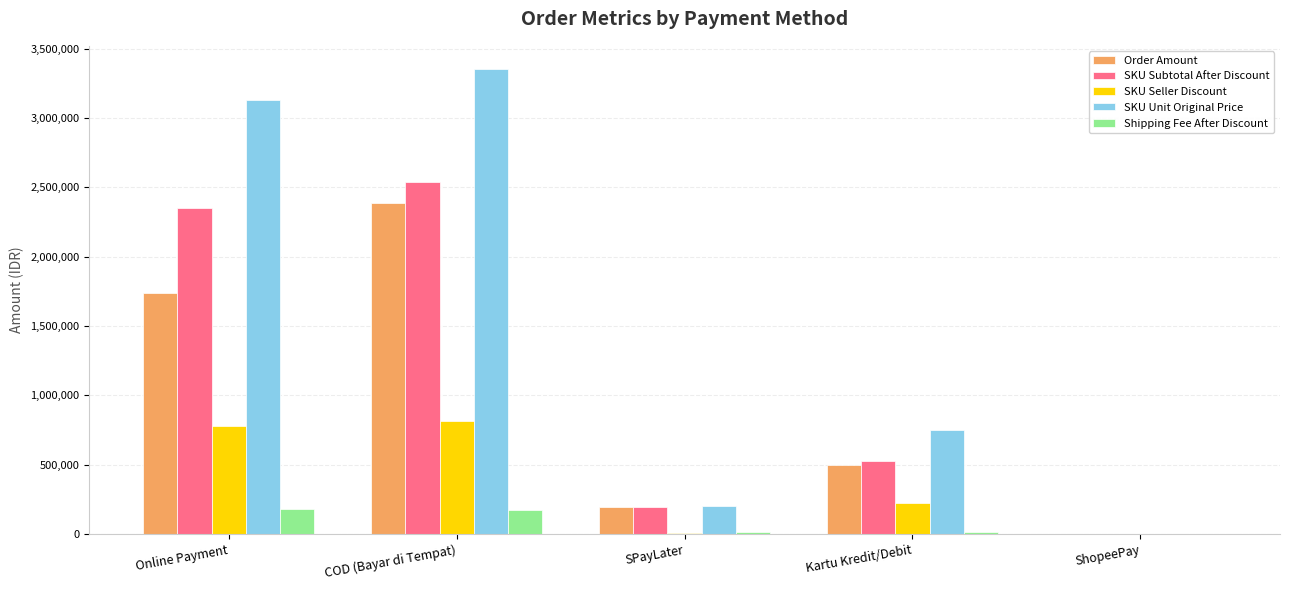

What is the maximum value for Order Amount?

2386152